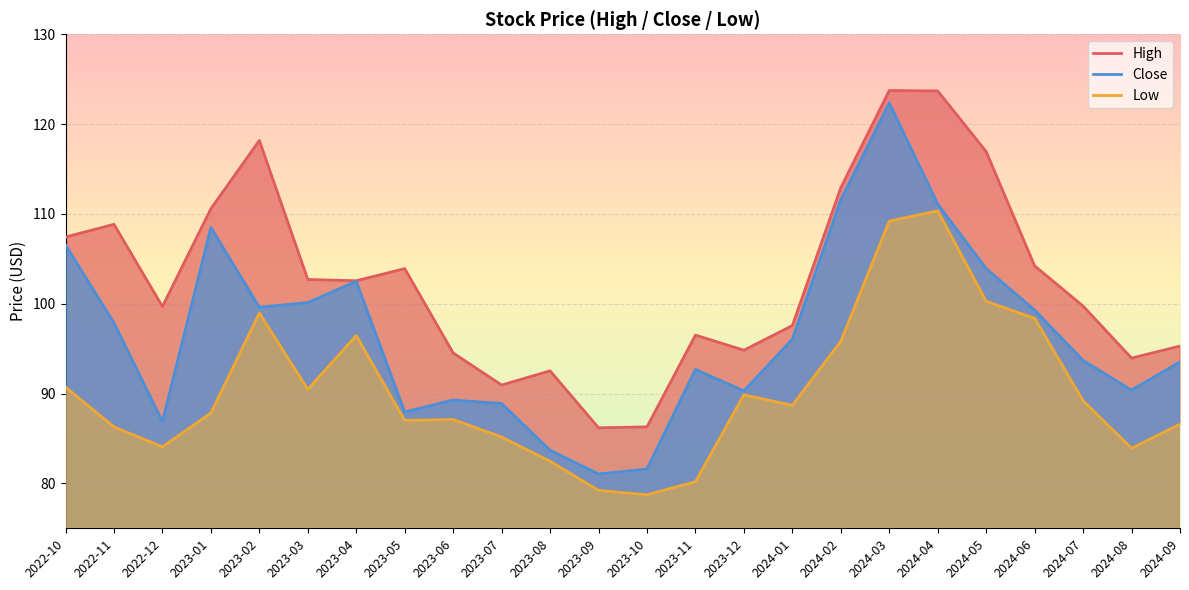

Is the value of High at 2024-07 greater than the value of Low at 2024-05?

No